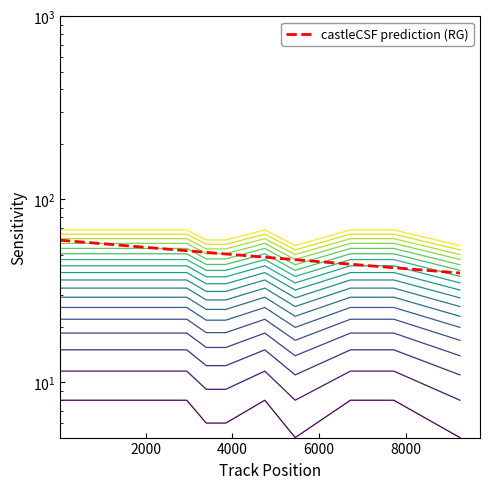

What is the value of the doorside point at the 1st from the left?

15.1